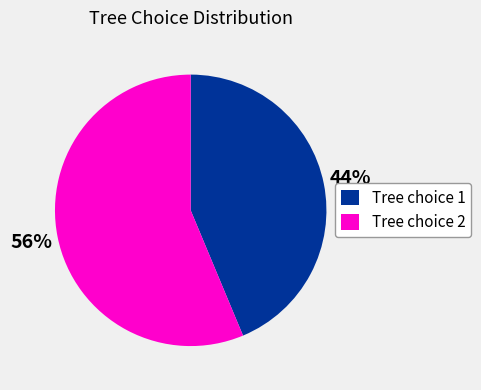

To the nearest percent, what portion does Tree choice 1 represent?

44%